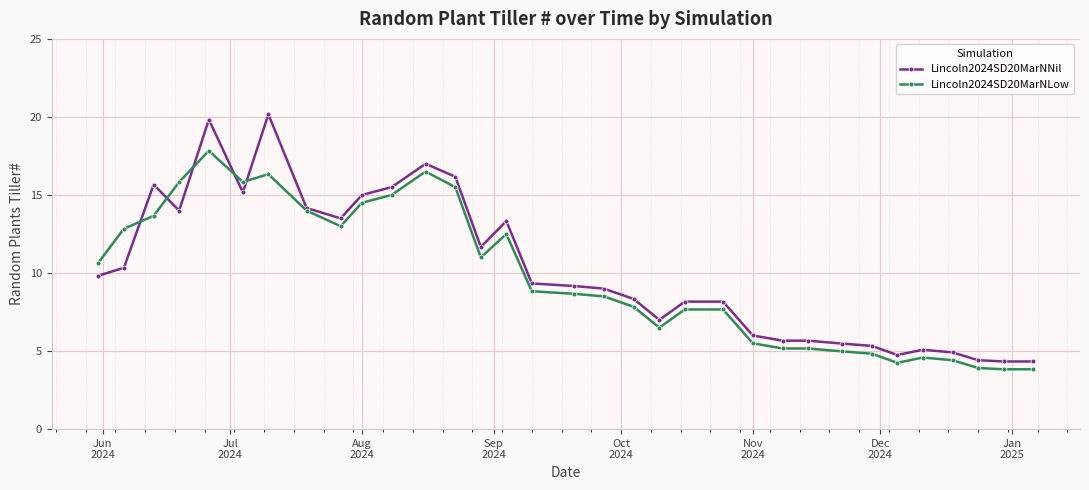

What is the greatest value displayed?

20.2